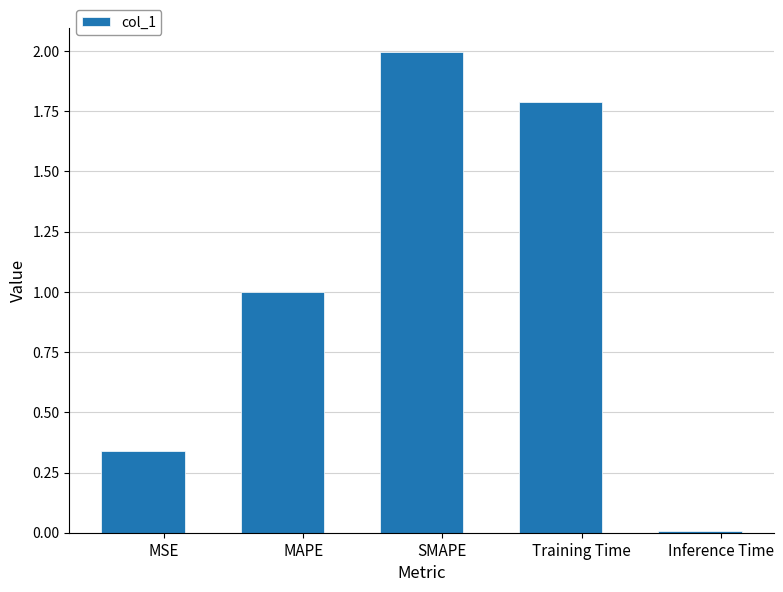

Which has a higher value, Inference Time or SMAPE?

SMAPE